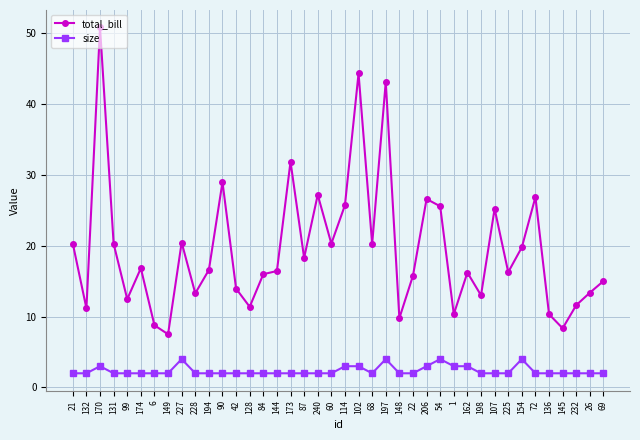

What value does the size series have at 87?

2.0